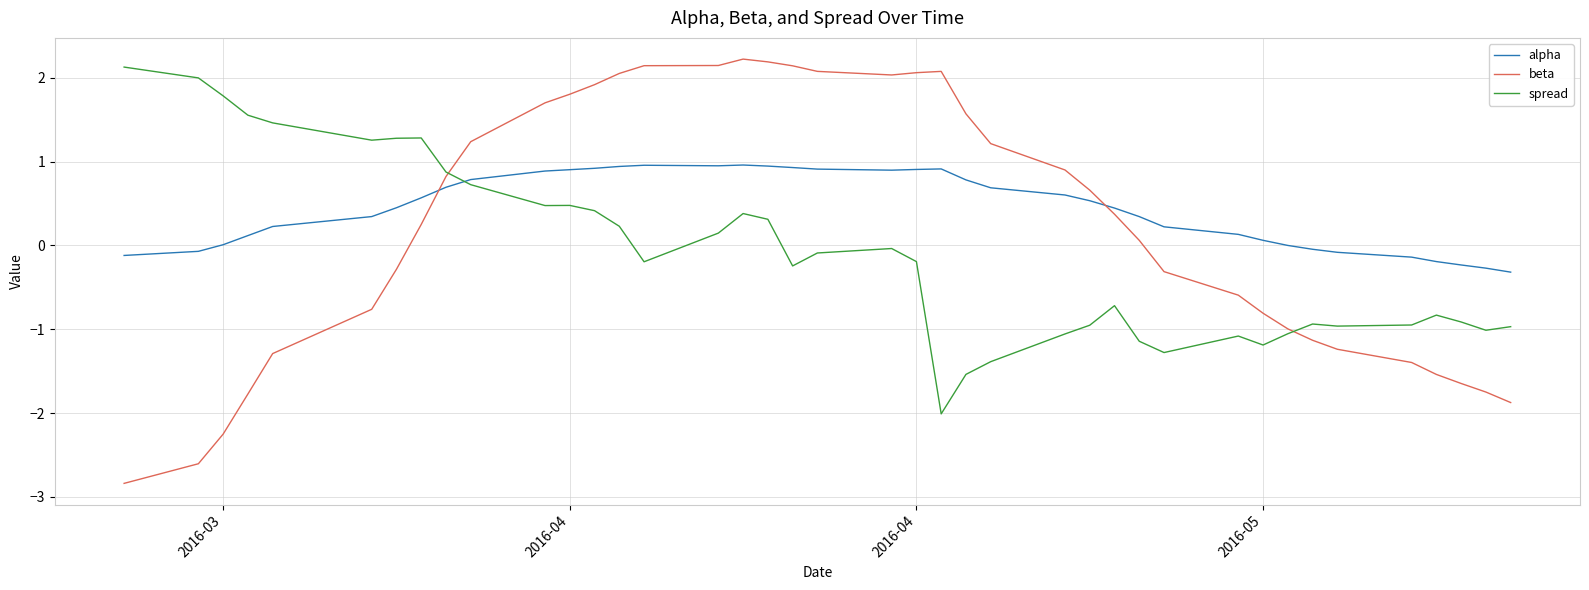

After their last crossing, which series has the higher values: alpha or beta?

alpha